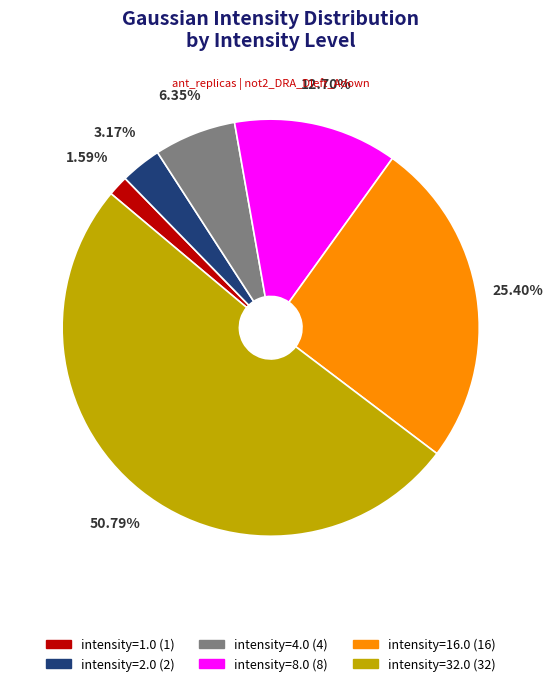

To the nearest percent, what percentage of the pie is intensity=1.0?

2%